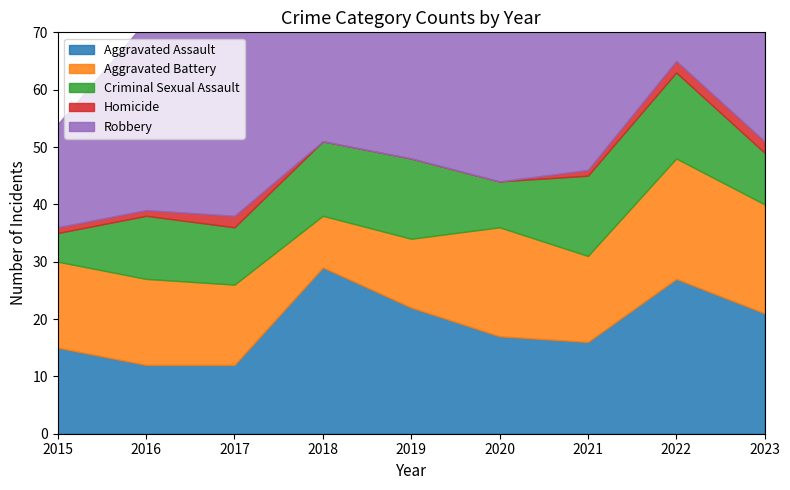

List the labels in order of Aggravated Battery value, smallest first.

2018, 2019, 2017, 2015, 2016, 2021, 2020, 2023, 2022